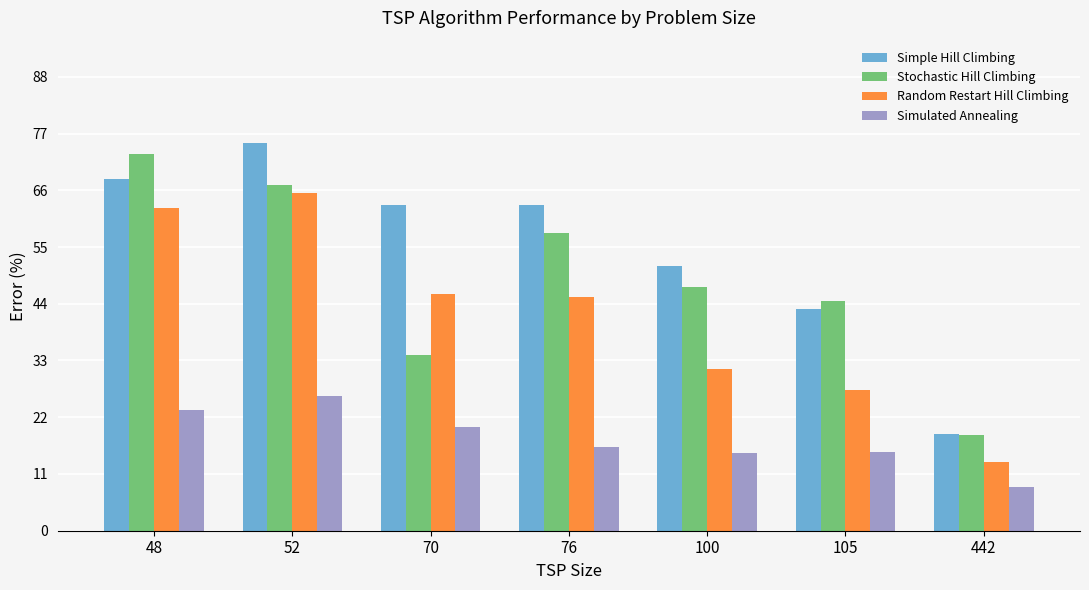

What is the total value across all series at 70?

163.4